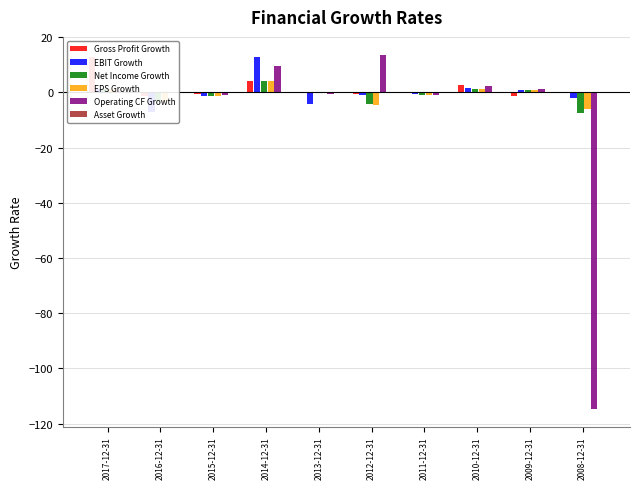

What is the difference between the second highest and minimum values in the Net Income Growth series?

8.8